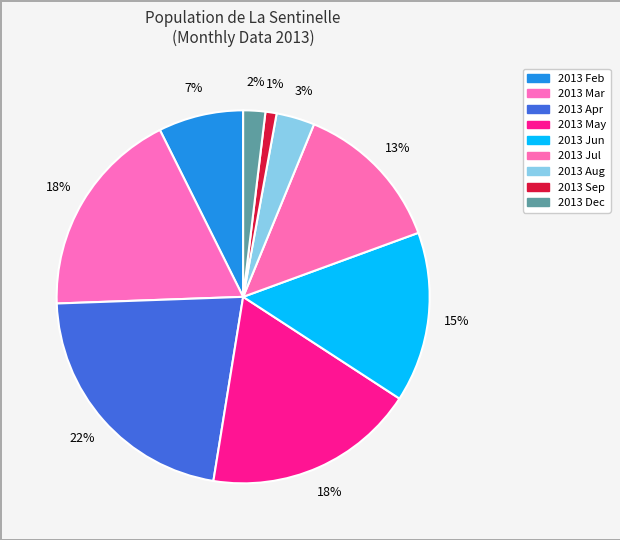

Count the number of slices in the pie.

9